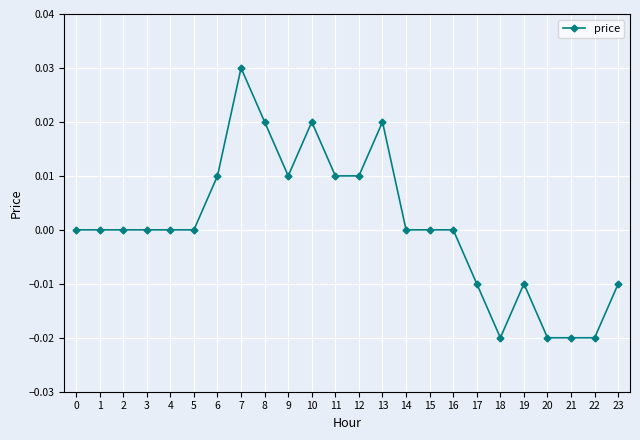

The chart shows a value of 0.0 at 12. True or false?

True